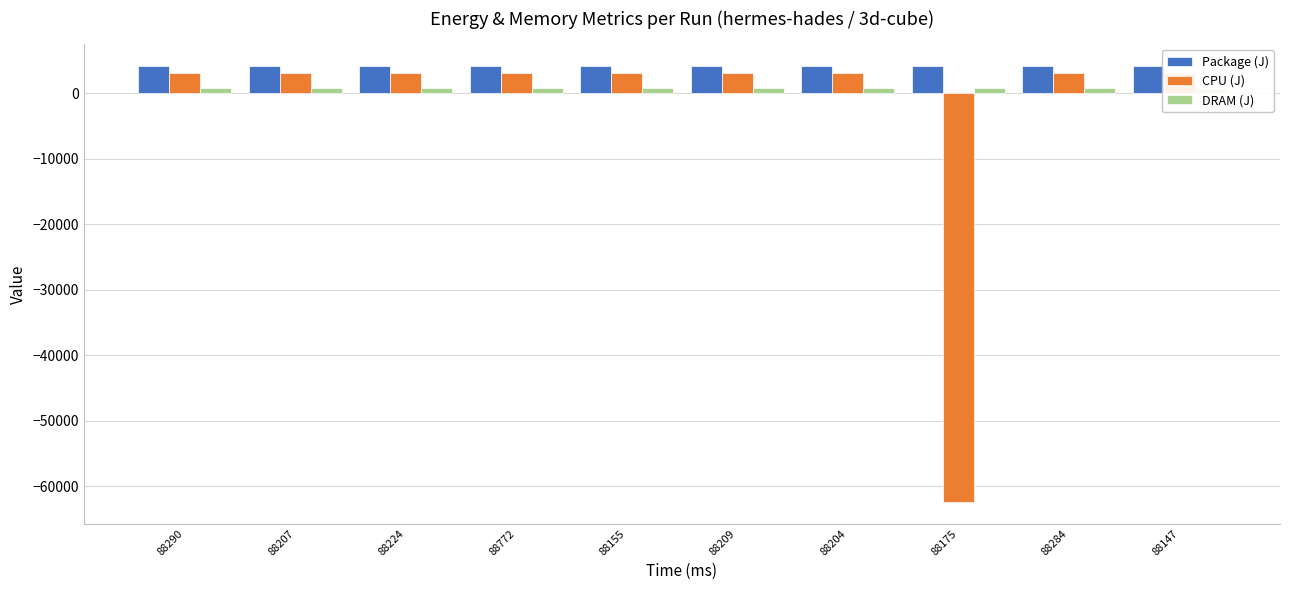

Where does the Package (J) series first go above 4154?

88207